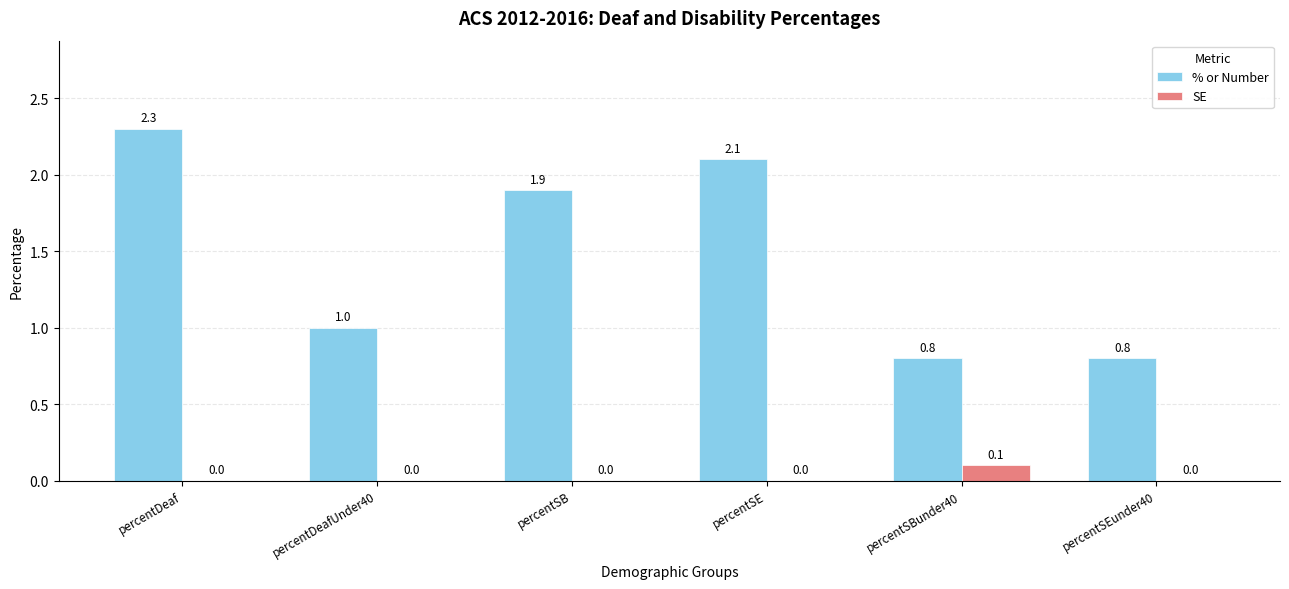

The % or Number series shows 2.1 at percentSE. True or false?

True